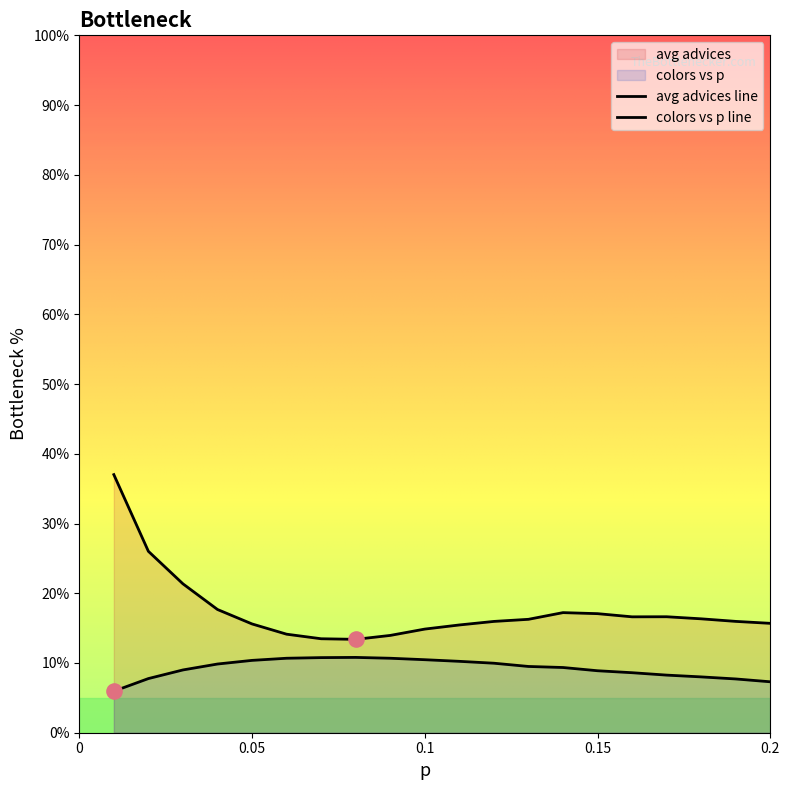

Which series contains the lowest Y value?

colors vs p